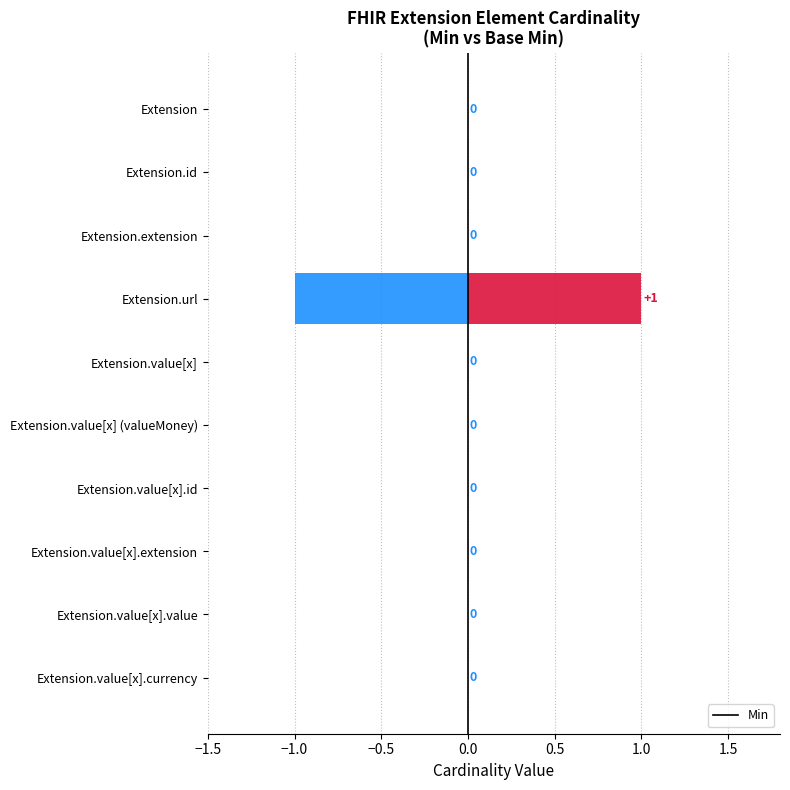

Is the value of Base Min at Extension.value[x].value greater than the value of Min at Extension.value[x].id?

No